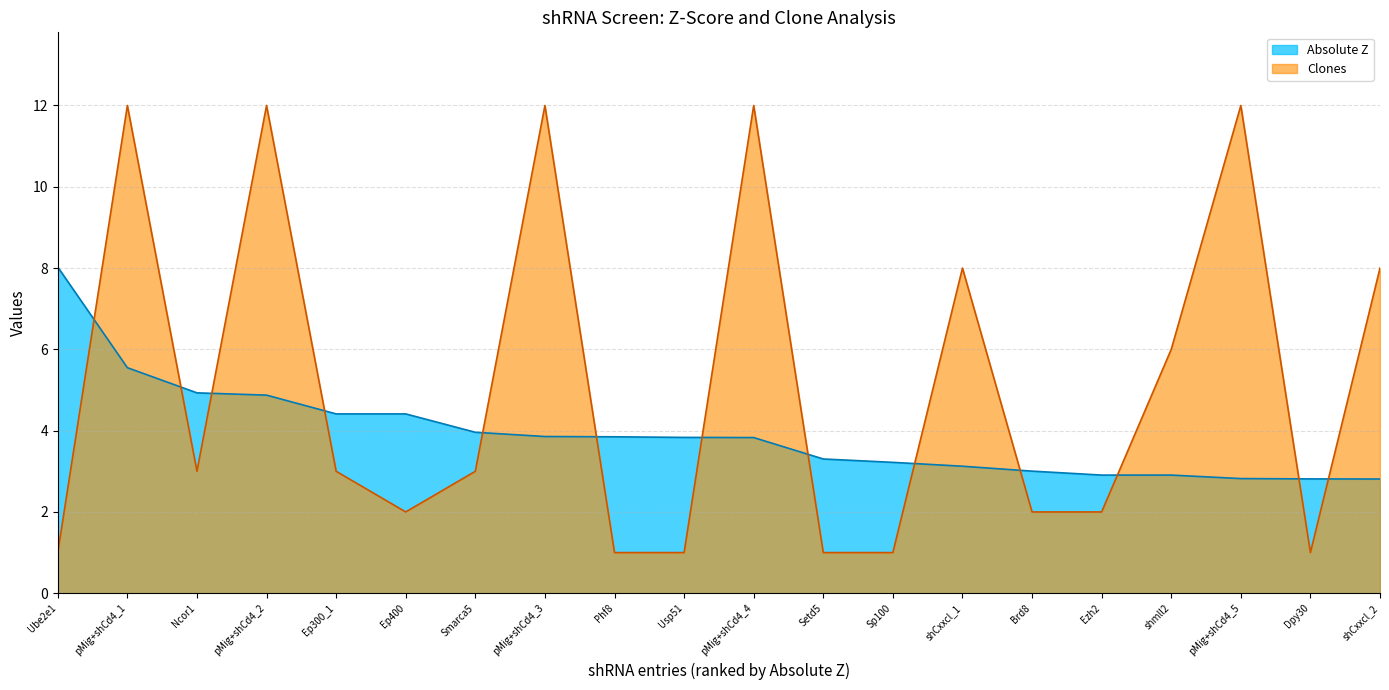

The value of Clones at shmll2 is 6.0. True or false?

True